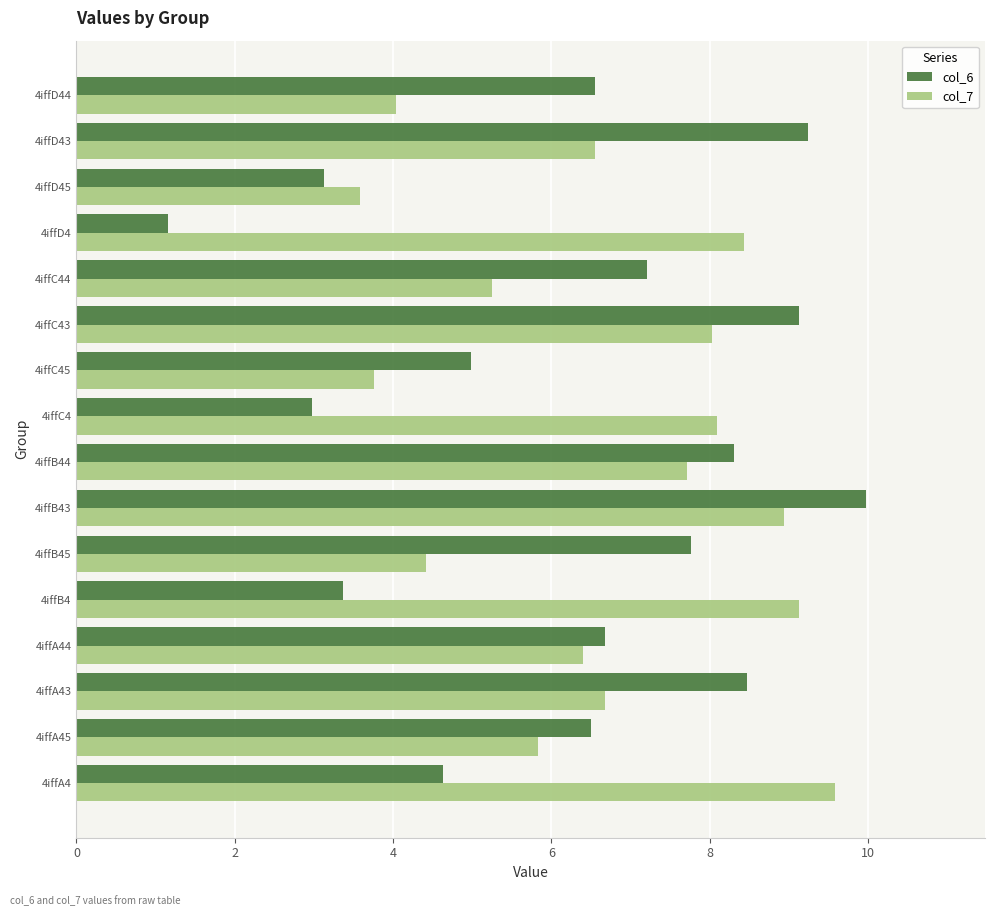

Rank the series at 4iffA45 from lowest to highest value.

col_7, col_6